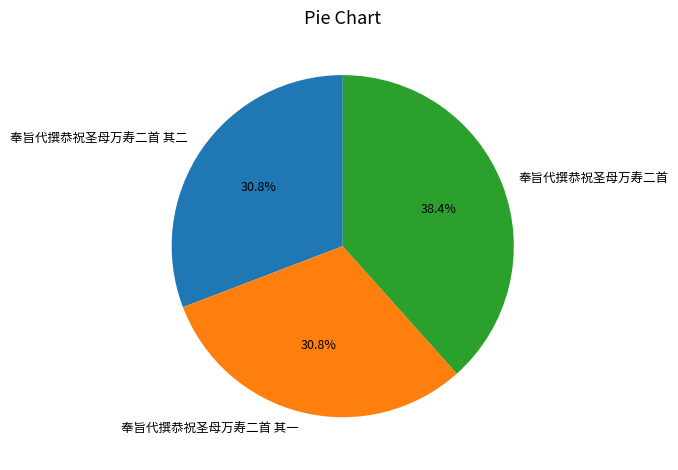

Does 奉旨代撰恭祝圣母万寿二首 其二 represent more than half of the total?

No